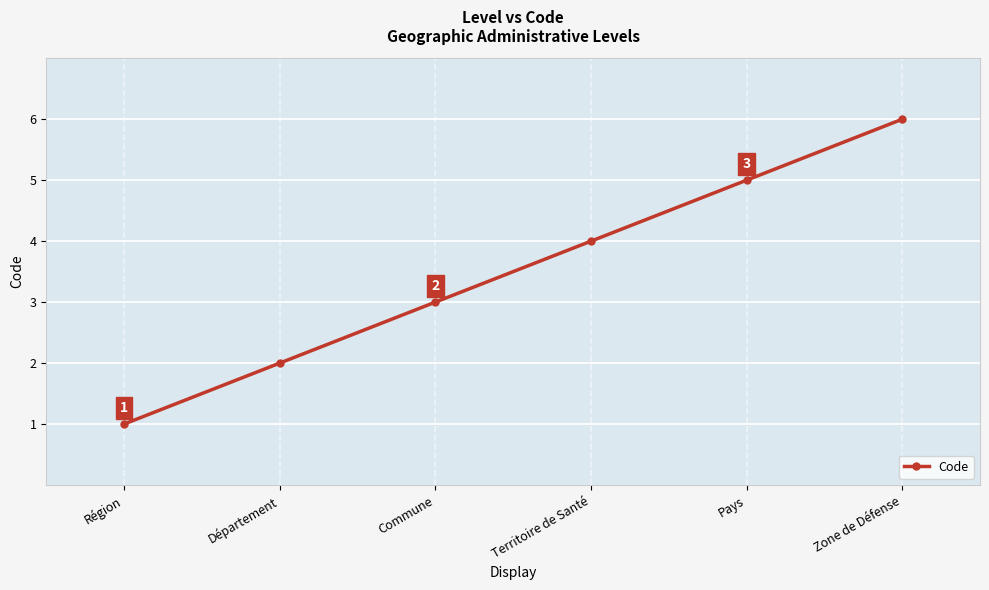

Read the value at Région.

1